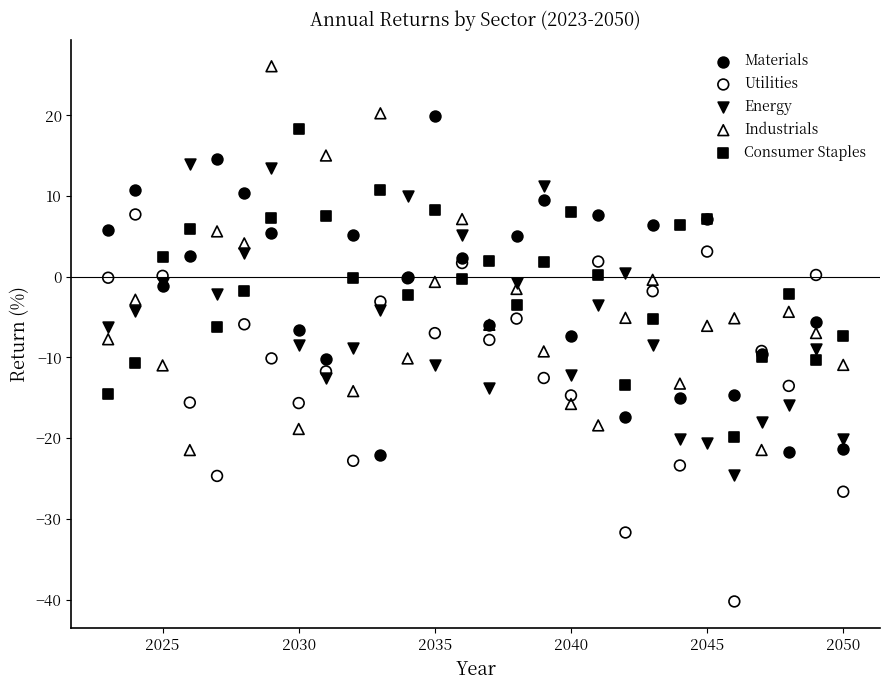

Which series contains the highest Y value?

Industrials